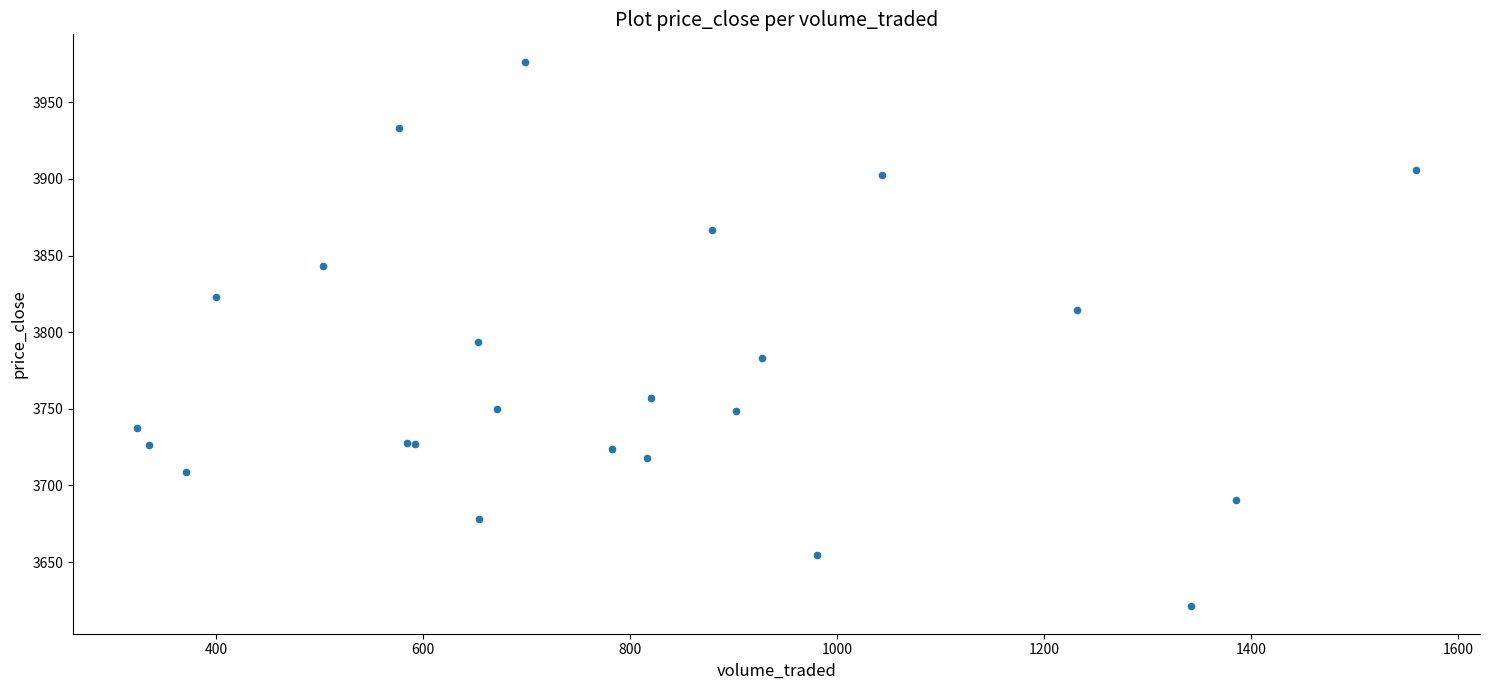

What Y value in the scatter plot is closest to 3798?

3793.4